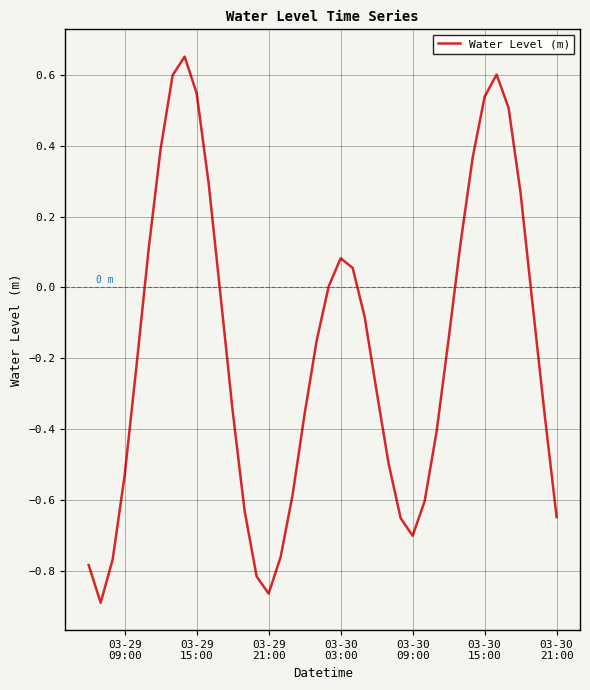

True or false: there are more than 1 points higher than both neighbors.

True